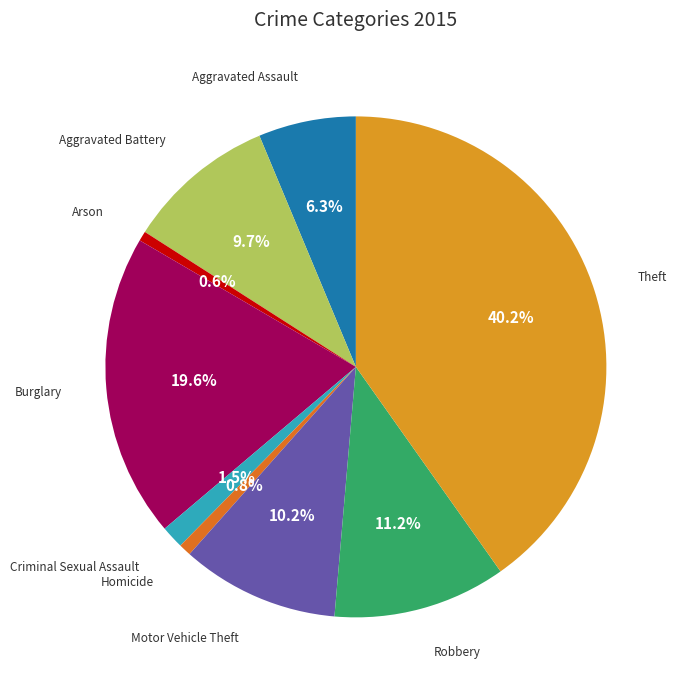

Is there any slice that represents more than half of the pie?

No